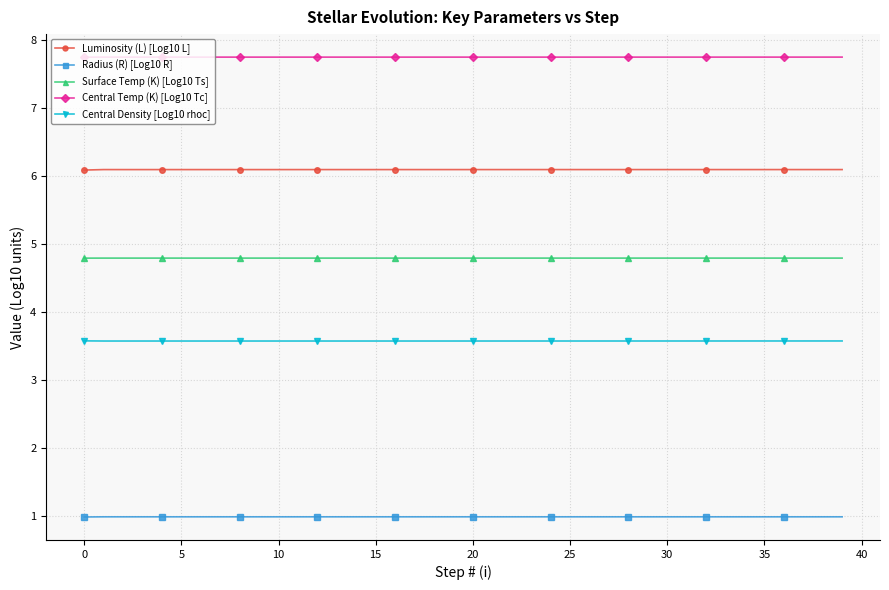

Reading left to right, what are all the values shown in this chart?

Luminosity (L) [Log10 L]: 6.1	6.1	6.1	6.1	6.1	6.1	6.1	6.1	6.1	6.1	6.1	6.1	6.1	6.1	6.1	6.1	6.1	6.1	6.1	6.1	6.1	6.1	6.1	6.1	6.1	6.1	6.1	6.1	6.1	6.1	6.1	6.1	6.1	6.1	6.1	6.1	6.1	6.1	6.1	6.1
Radius (R) [Log10 R]: 1.0	1.0	1.0	1.0	1.0	1.0	1.0	1.0	1.0	1.0	1.0	1.0	1.0	1.0	1.0	1.0	1.0	1.0	1.0	1.0	1.0	1.0	1.0	1.0	1.0	1.0	1.0	1.0	1.0	1.0	1.0	1.0	1.0	1.0	1.0	1.0	1.0	1.0	1.0	1.0
Surface Temp (K) [Log10 Ts]: 4.8	4.8	4.8	4.8	4.8	4.8	4.8	4.8	4.8	4.8	4.8	4.8	4.8	4.8	4.8	4.8	4.8	4.8	4.8	4.8	4.8	4.8	4.8	4.8	4.8	4.8	4.8	4.8	4.8	4.8	4.8	4.8	4.8	4.8	4.8	4.8	4.8	4.8	4.8	4.8
Central Temp (K) [Log10 Tc]: 7.7	7.7	7.7	7.7	7.7	7.7	7.7	7.7	7.7	7.7	7.7	7.7	7.7	7.7	7.7	7.7	7.7	7.7	7.7	7.7	7.7	7.7	7.7	7.7	7.7	7.7	7.7	7.7	7.7	7.7	7.7	7.7	7.7	7.7	7.7	7.7	7.7	7.7	7.7	7.7
Central Density [Log10 rhoc]: 3.6	3.6	3.6	3.6	3.6	3.6	3.6	3.6	3.6	3.6	3.6	3.6	3.6	3.6	3.6	3.6	3.6	3.6	3.6	3.6	3.6	3.6	3.6	3.6	3.6	3.6	3.6	3.6	3.6	3.6	3.6	3.6	3.6	3.6	3.6	3.6	3.6	3.6	3.6	3.6